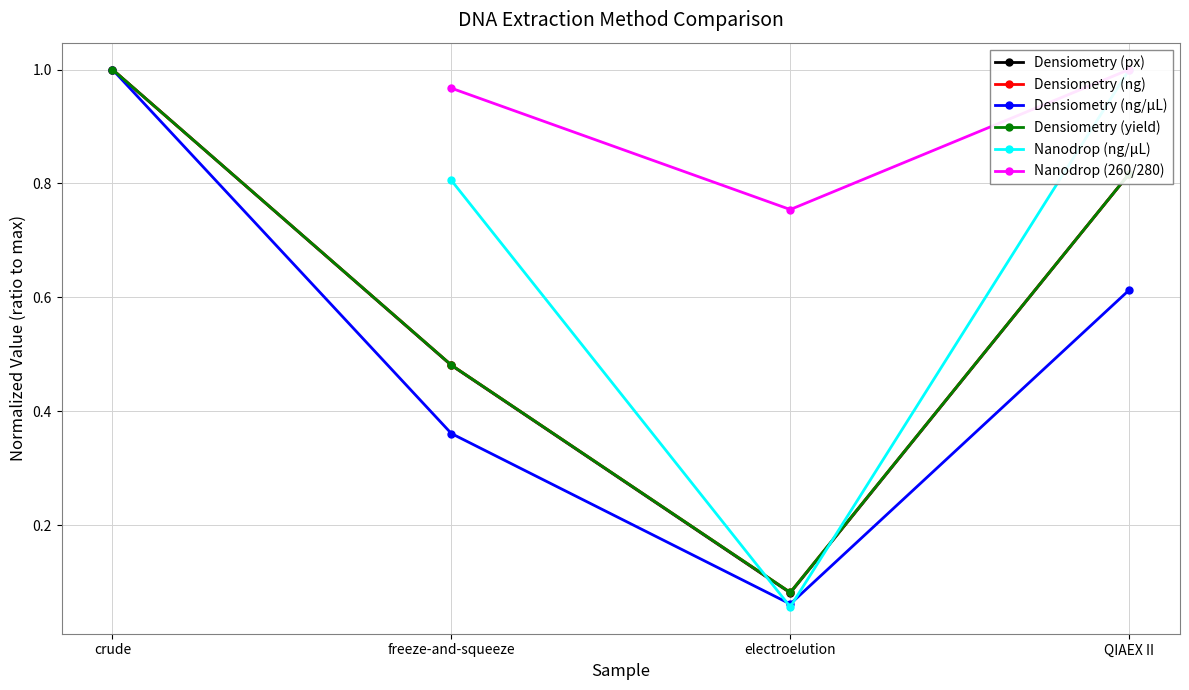

How many data points does each series have?

4